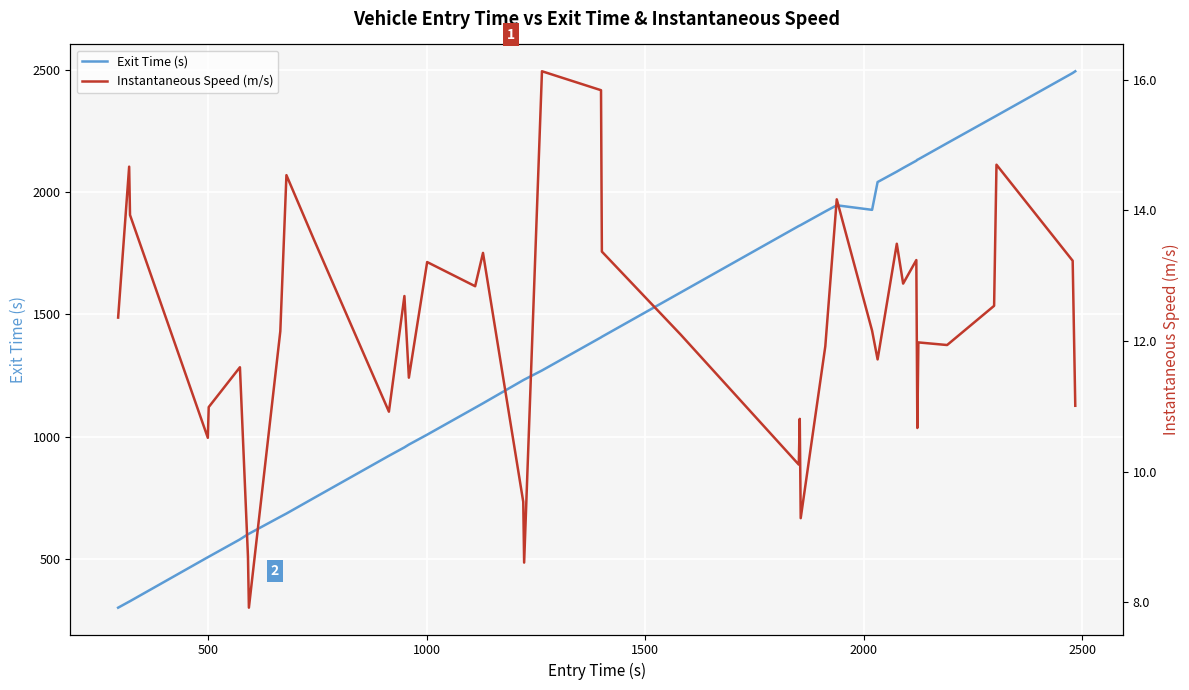

What is the value of the Exit Time (s) point at the 10th from the left?

685.8